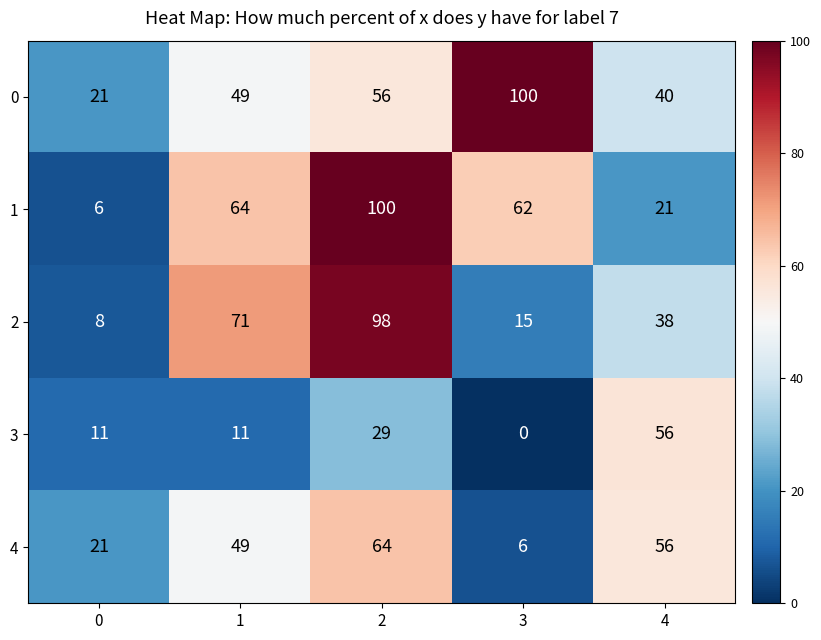

What is the difference between the second highest and second lowest values in the 4 series?

35